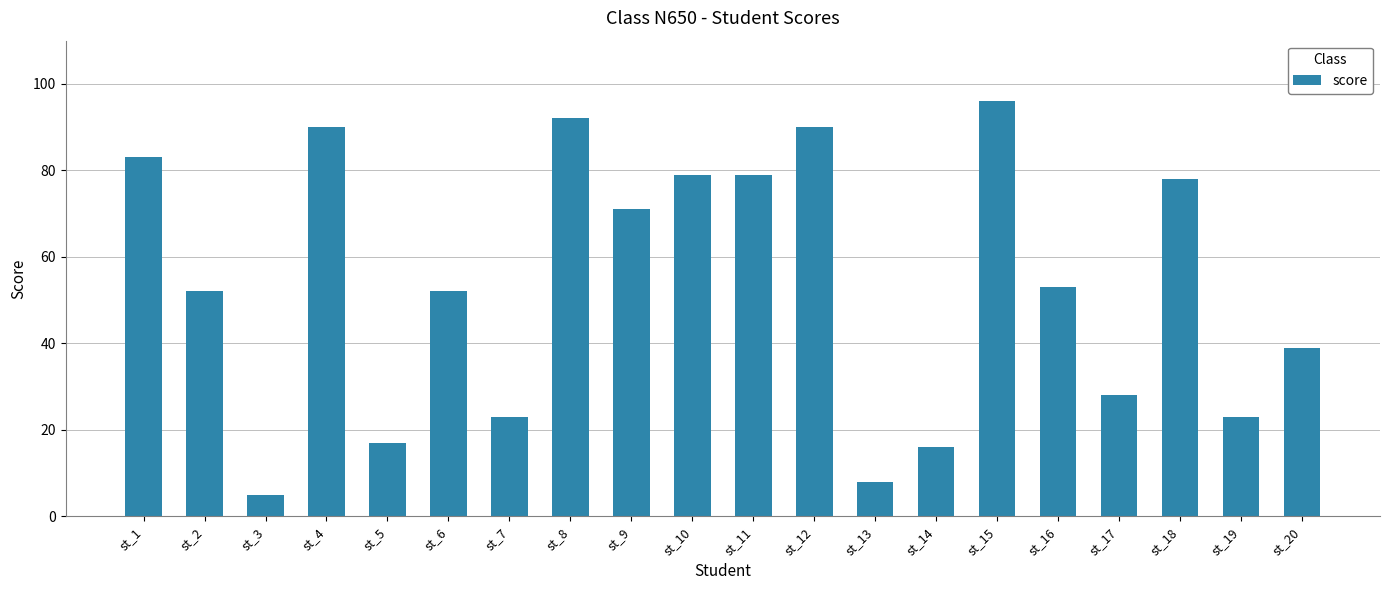

The chart shows a value of 20 at st_8. True or false?

False